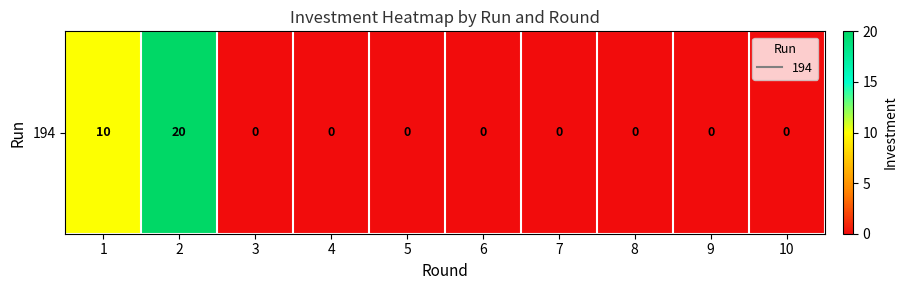

What is the average value?

3